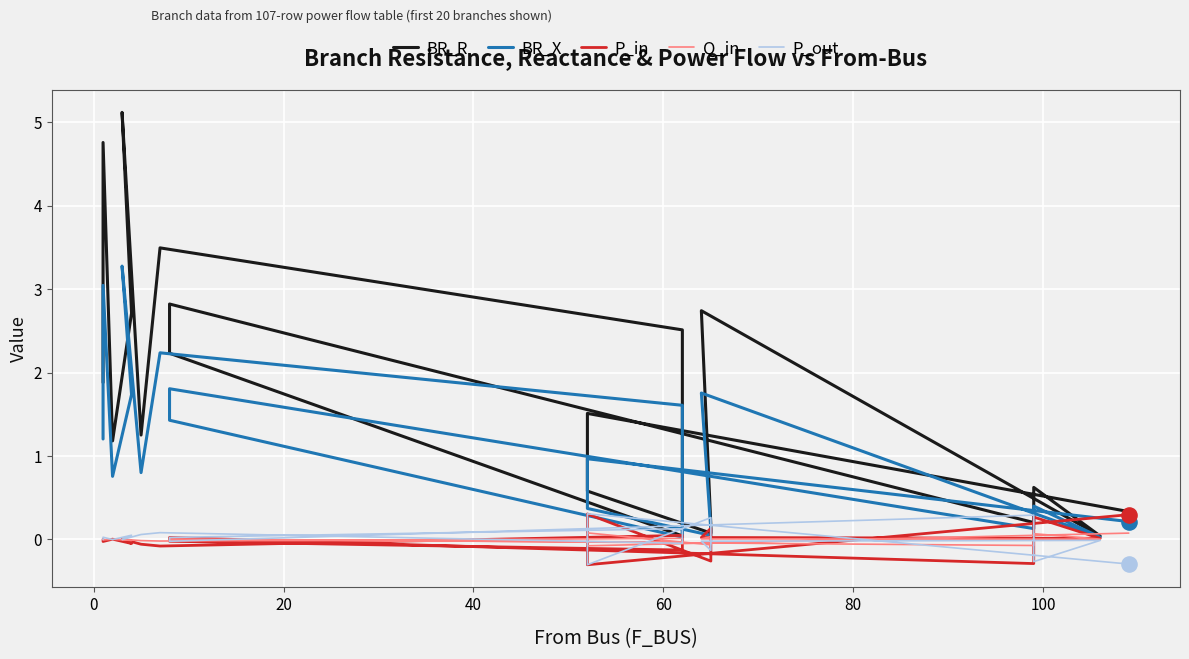

Which series has the largest total across all categories?

BR_R